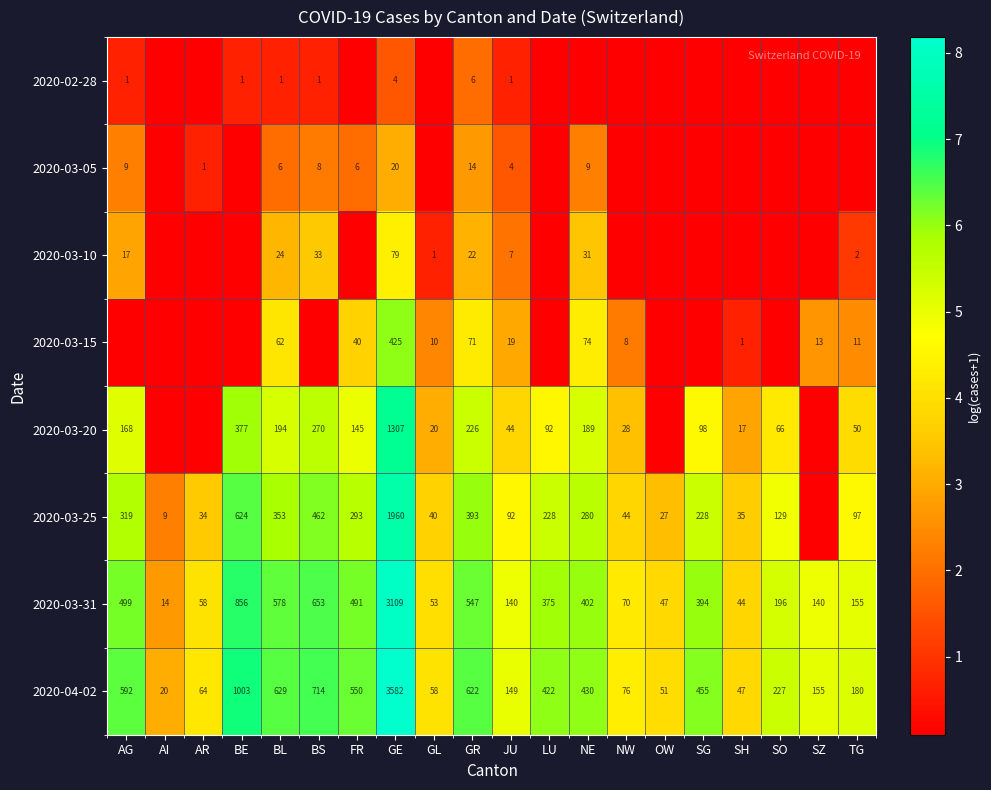

Is the value of 2020-03-05 at NE greater than the value of 2020-03-31 at TG?

No